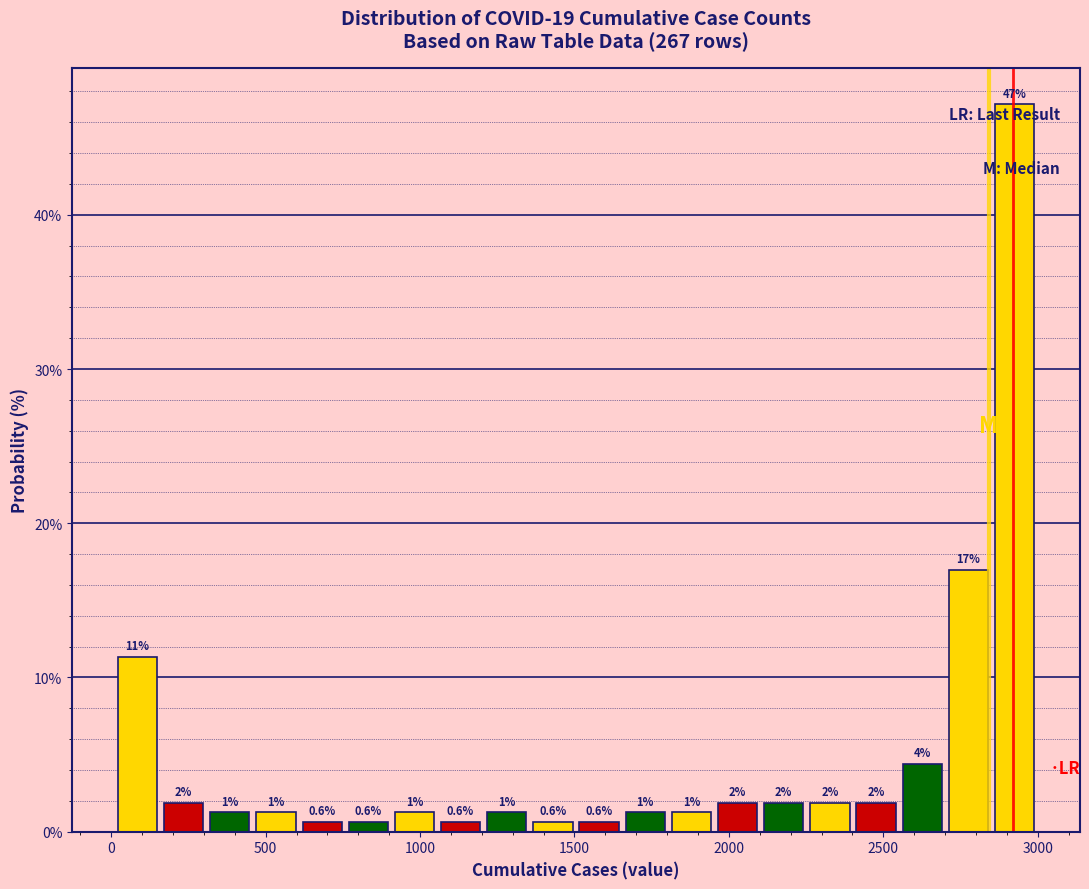

Around what value on the x-axis is the tallest bar? Give the approximate position of its centre, as read against the axis.

2950